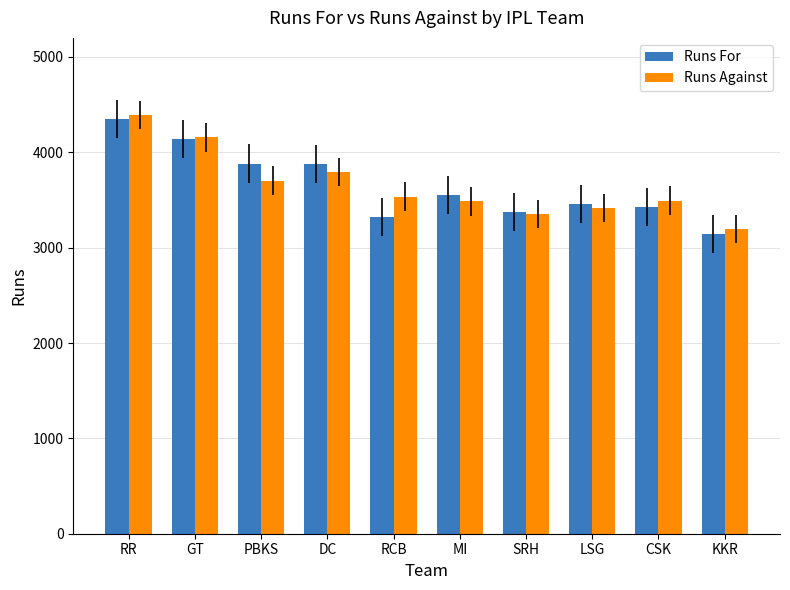

At which category is the sum across all series the highest?

RR